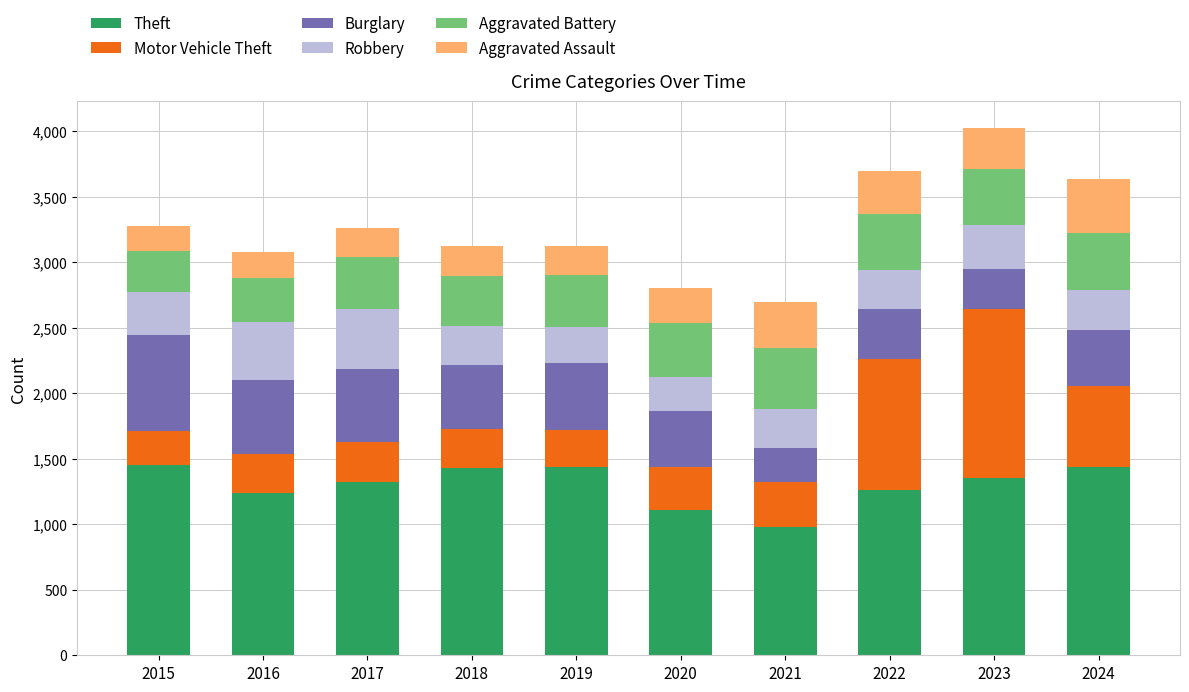

At which label does Theft reach its minimum?

2021